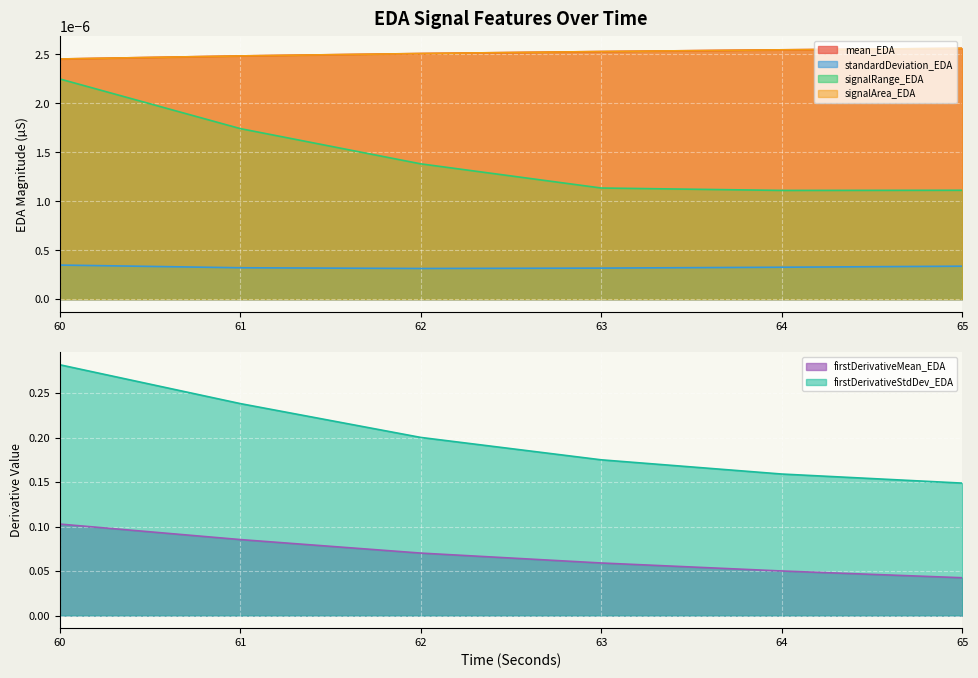

True or false: signalArea_EDA and standardDeviation_EDA intersect in this chart.

False